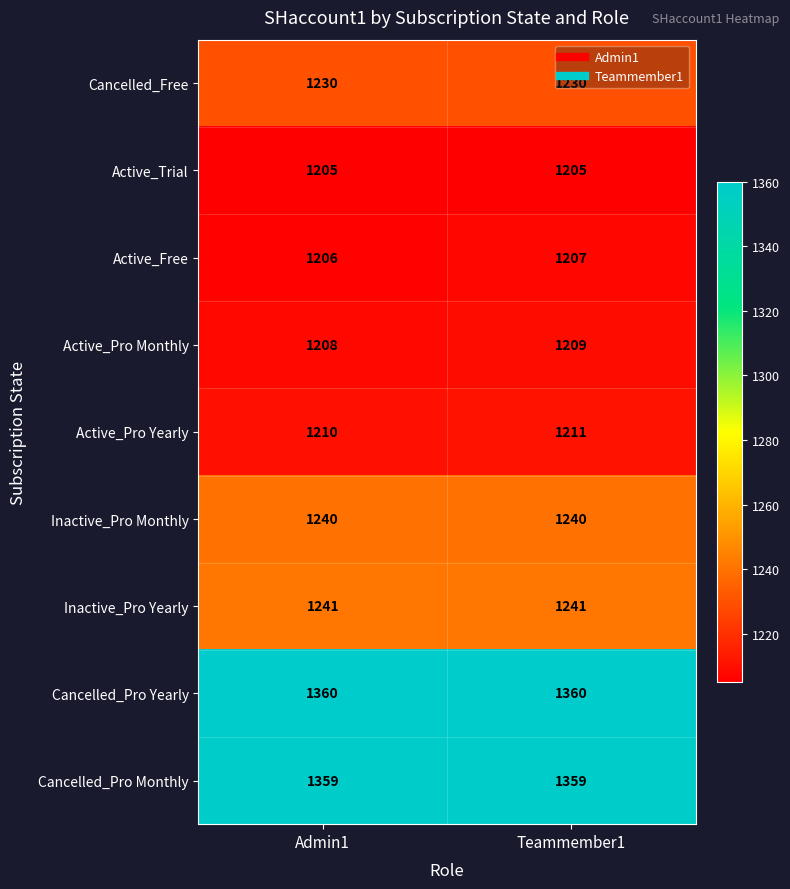

What is the greatest value displayed?

1360